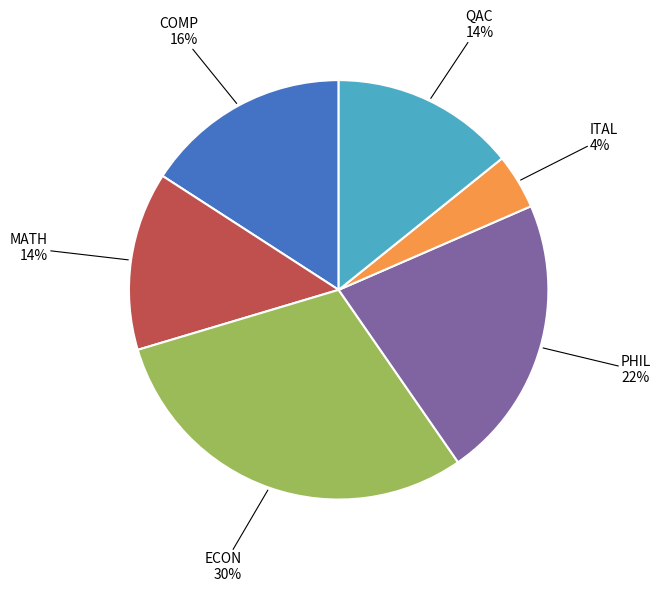

To the nearest percent, what is the average slice percentage?

17%